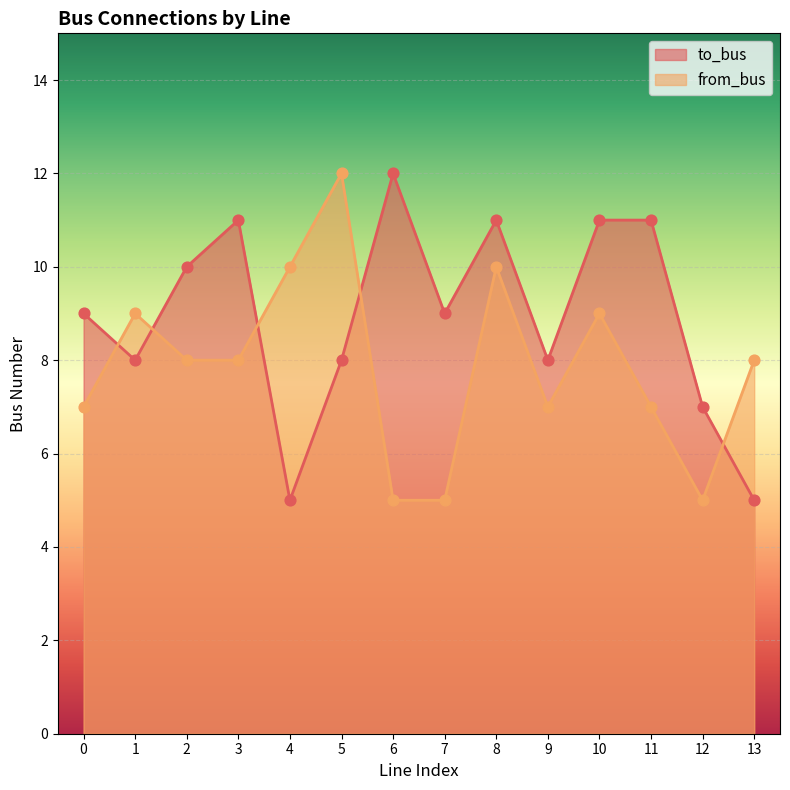

What are all the series names shown in the legend?

to_bus, from_bus